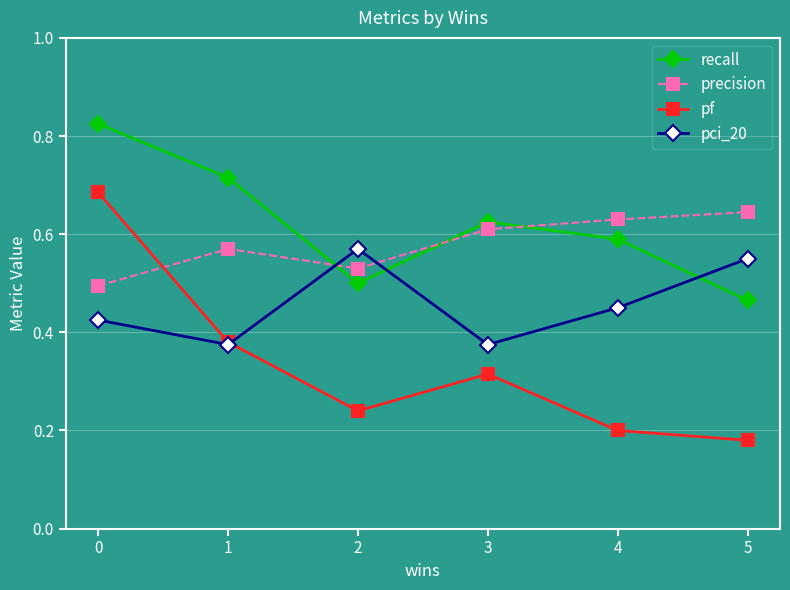

List the series in order of their peak value, lowest first.

pci_20, precision, pf, recall